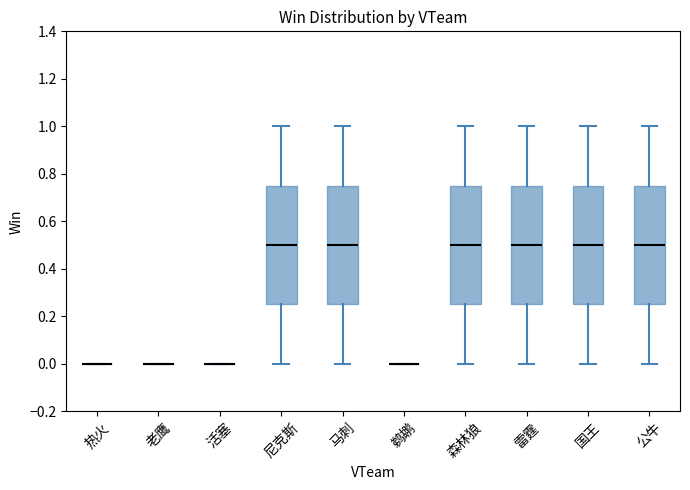

Reading left to right, transcribe this box plot: for each box, give where its median line is, the range the box spans, and where its two whiskers end, as read against the y-axis. The values are not printed on the chart, so give them approximately, as read against the axis.

热火: box collapsed to a line at 0.00, whiskers 0.00 to 0.00
老鹰: box collapsed to a line at 0.00, whiskers 0.00 to 0.00
活塞: box collapsed to a line at 0.00, whiskers 0.00 to 0.00
尼克斯: median 0.50, box 0.26 to 0.76, whiskers 0.00 to 1.00
马刺: median 0.50, box 0.26 to 0.76, whiskers 0.00 to 1.00
鹈鹕: box collapsed to a line at 0.00, whiskers 0.00 to 0.00
森林狼: median 0.50, box 0.26 to 0.76, whiskers 0.00 to 1.00
雷霆: median 0.50, box 0.26 to 0.76, whiskers 0.00 to 1.00
国王: median 0.50, box 0.26 to 0.76, whiskers 0.00 to 1.00
公牛: median 0.50, box 0.26 to 0.76, whiskers 0.00 to 1.00